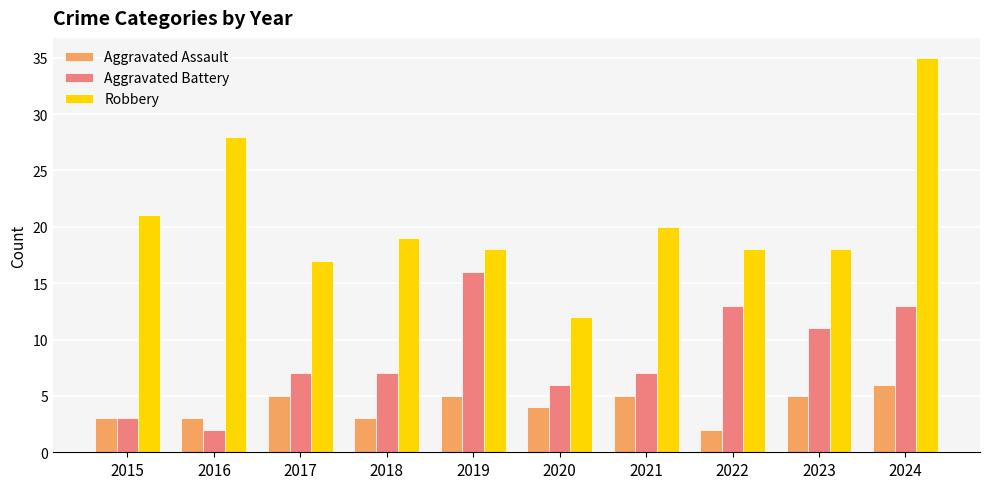

Which series has the largest total across all categories?

Robbery